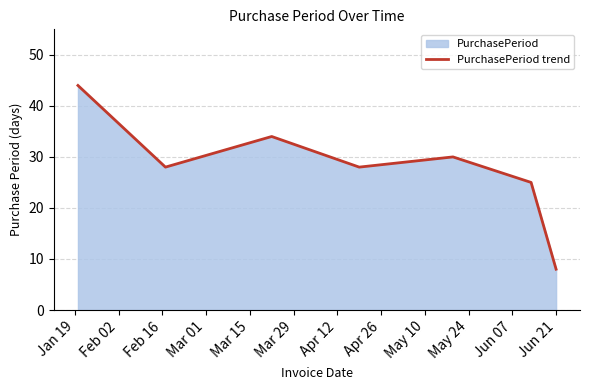

What is the difference between the maximum and minimum values?

36